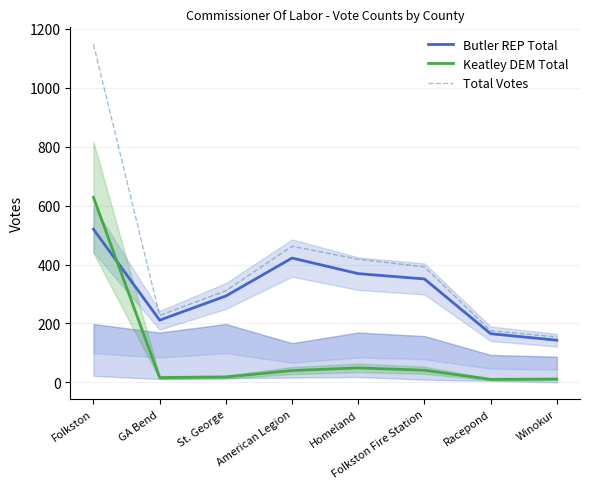

What is the spread (max minus min) of values at American Legion?

422